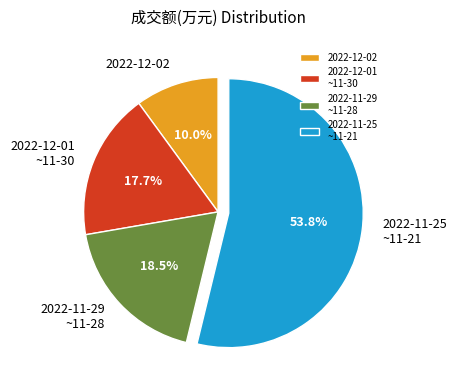

Which has a higher value, 2022-12-01 ~11-30 or 2022-12-02?

2022-12-01 ~11-30